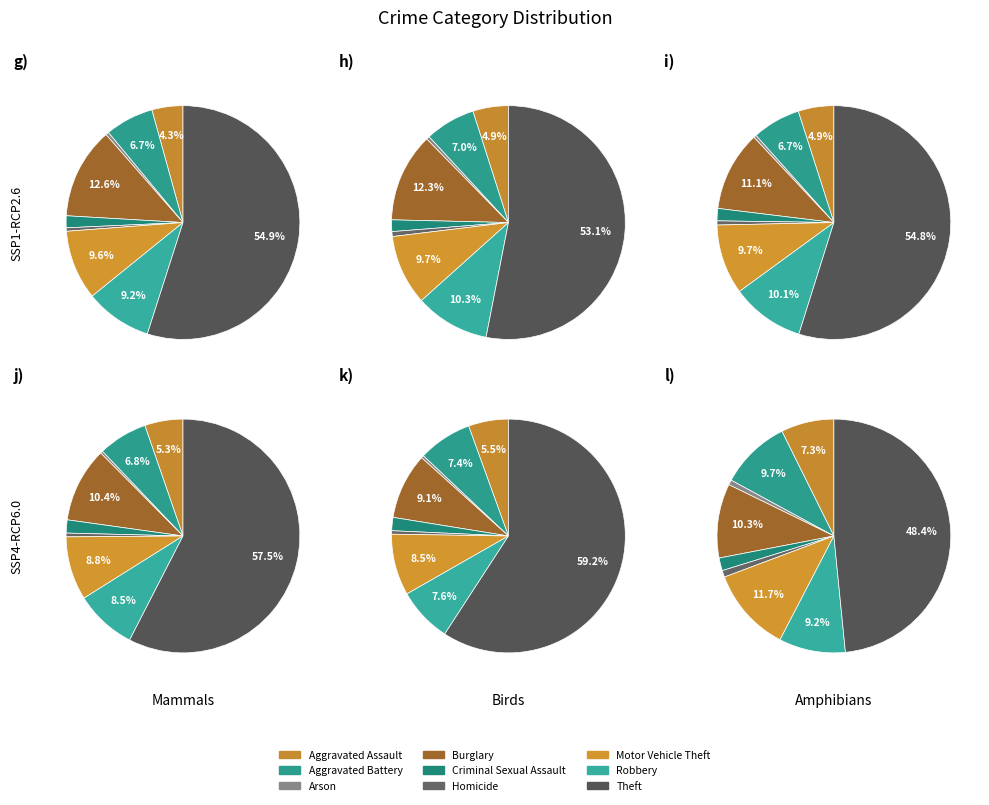

To the nearest percent, what is the difference between the largest and smallest slice percentages?

54%